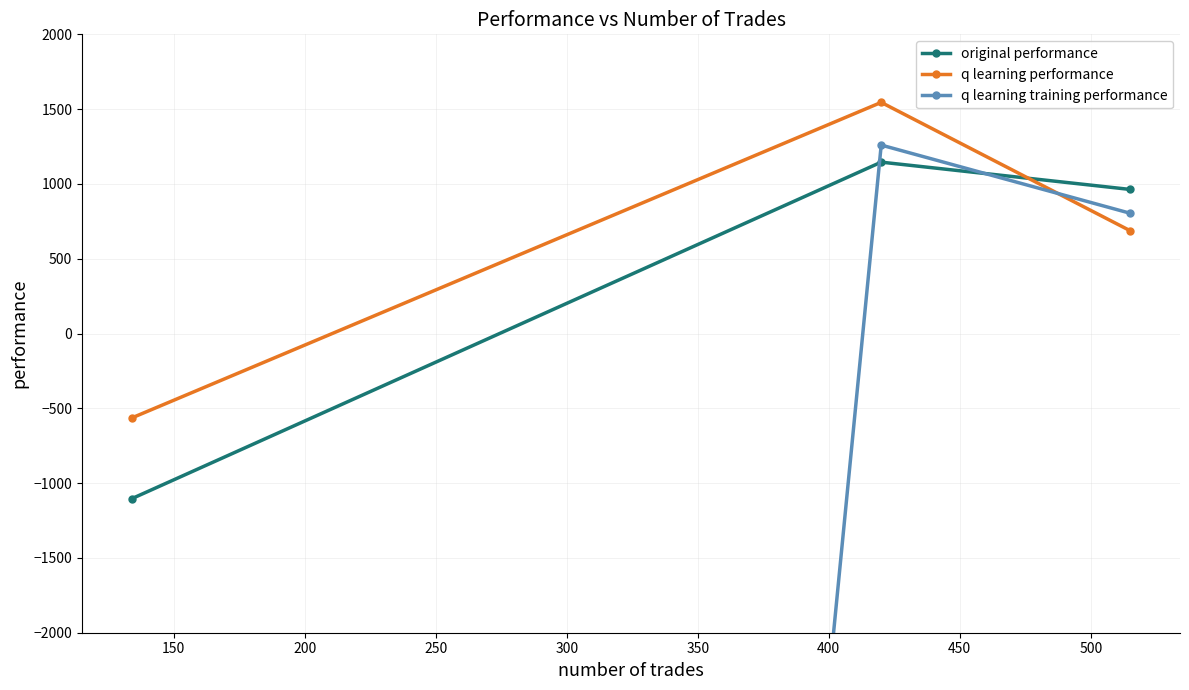

What is the value of the q learning performance point at the 3rd from the left?

687.5